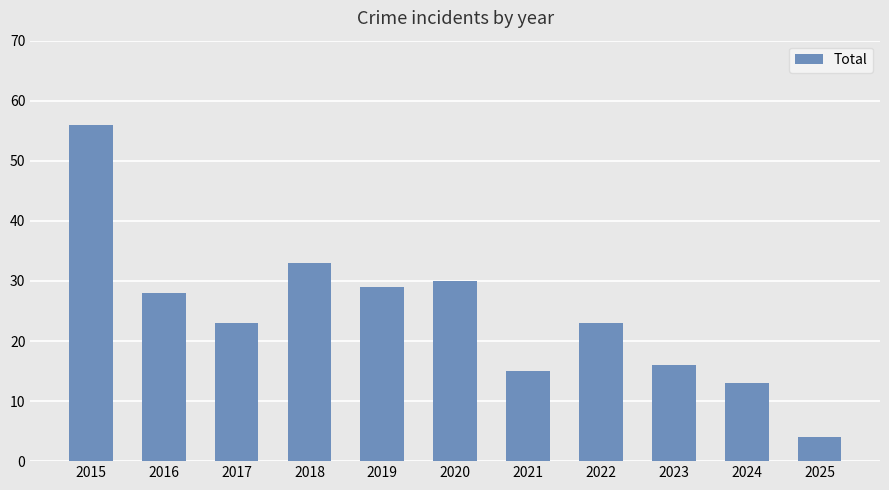

What is the difference between the second highest and second lowest values?

20